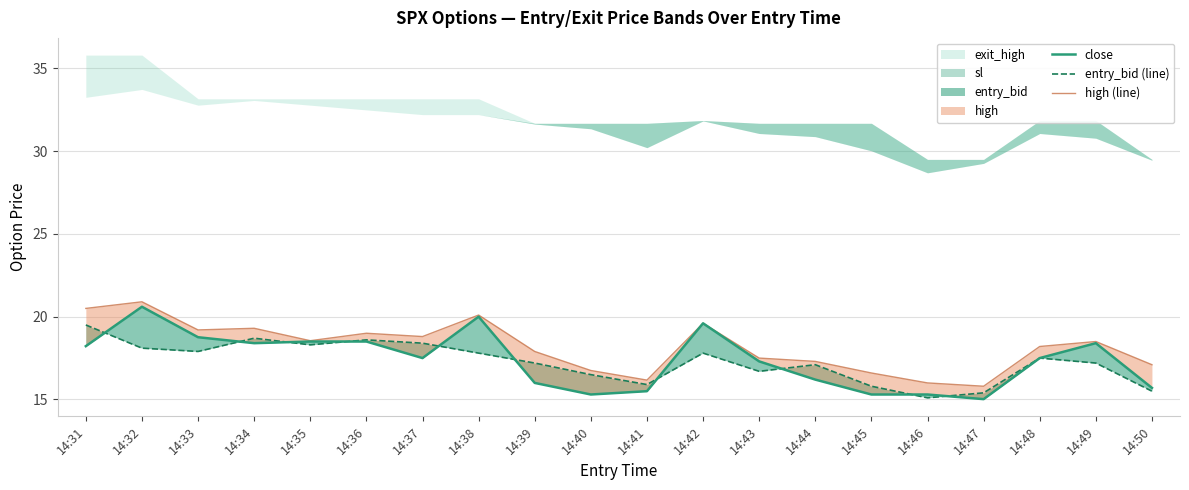

Where is the first local minimum for high (line)?

14:33